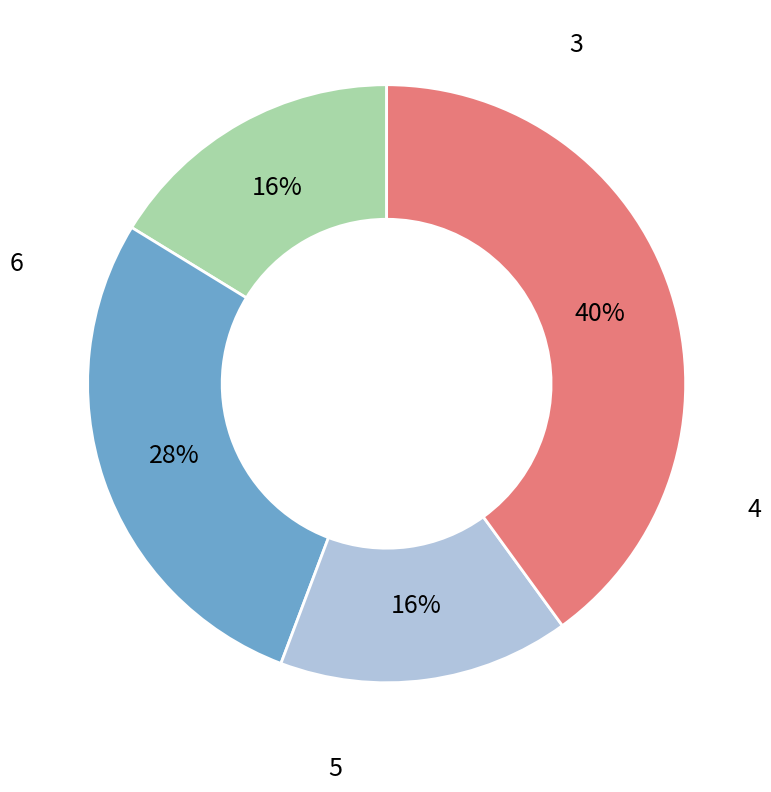

To the nearest percent, what is the average slice percentage?

25%